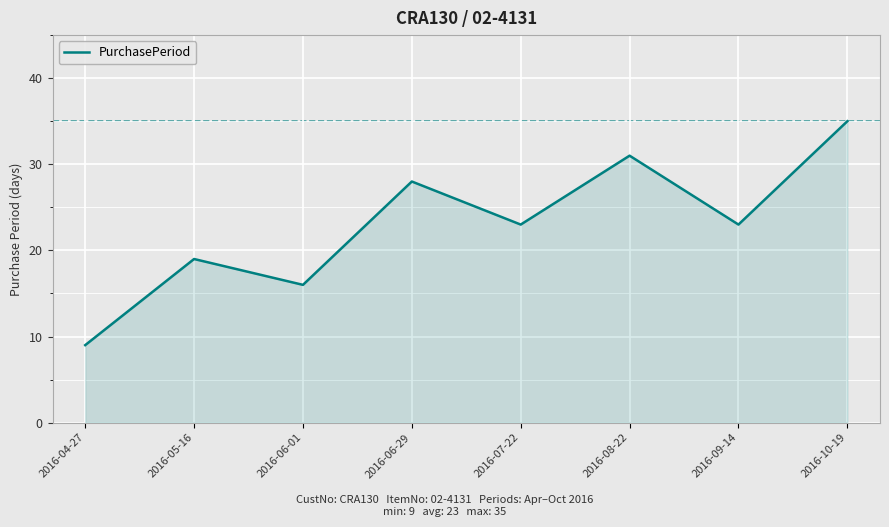

How many series are shown in this chart?

1